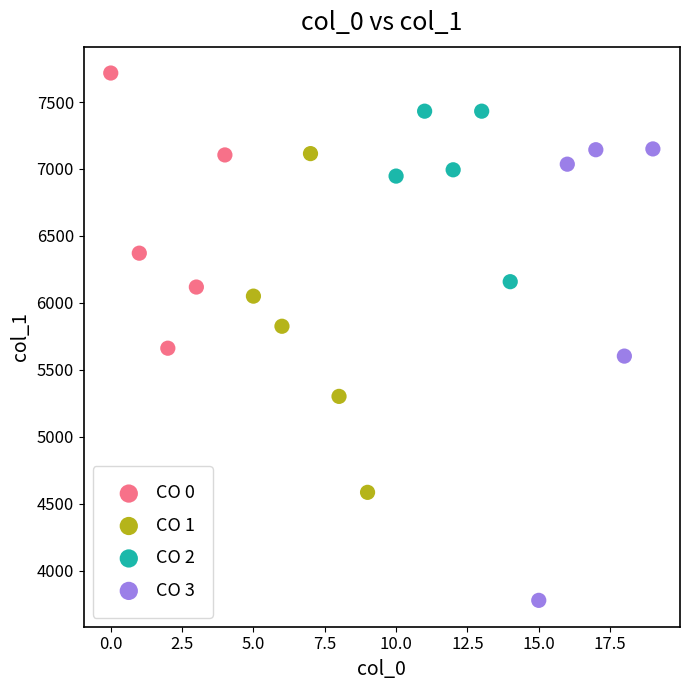

Which series has the largest Y range (max minus min)?

CO 3